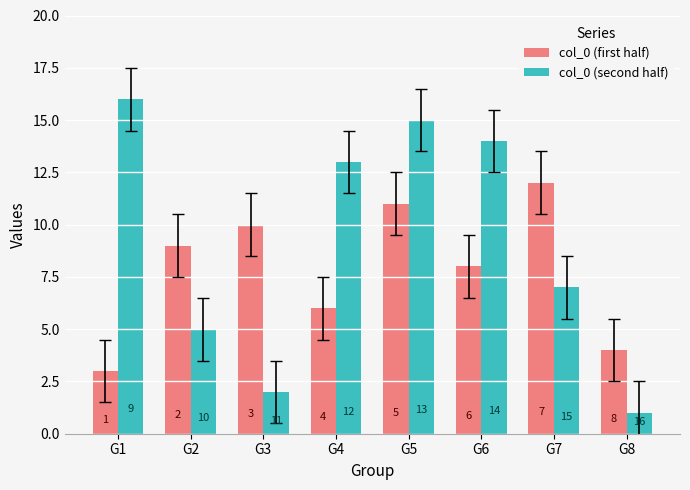

What is the spread (max minus min) of values at G2?

4